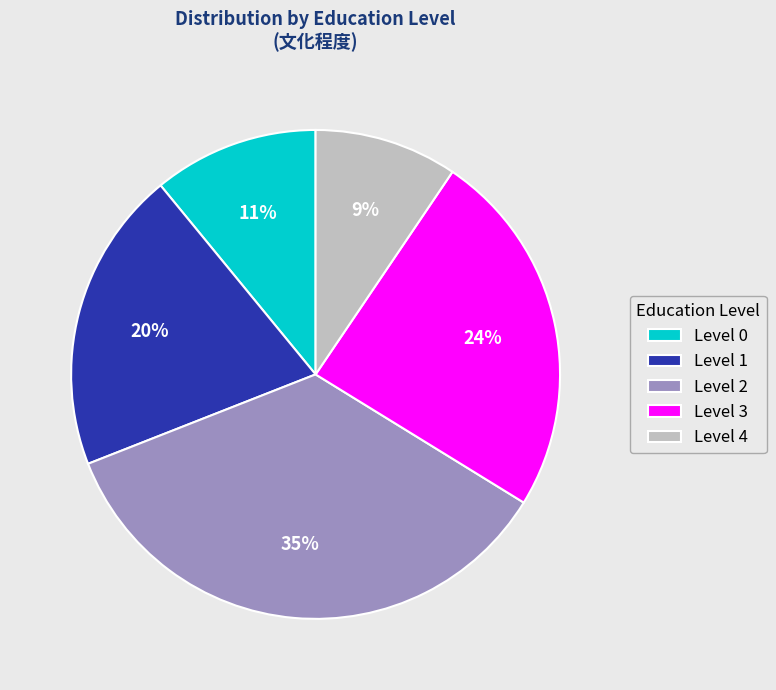

Is there a majority slice in this chart?

No